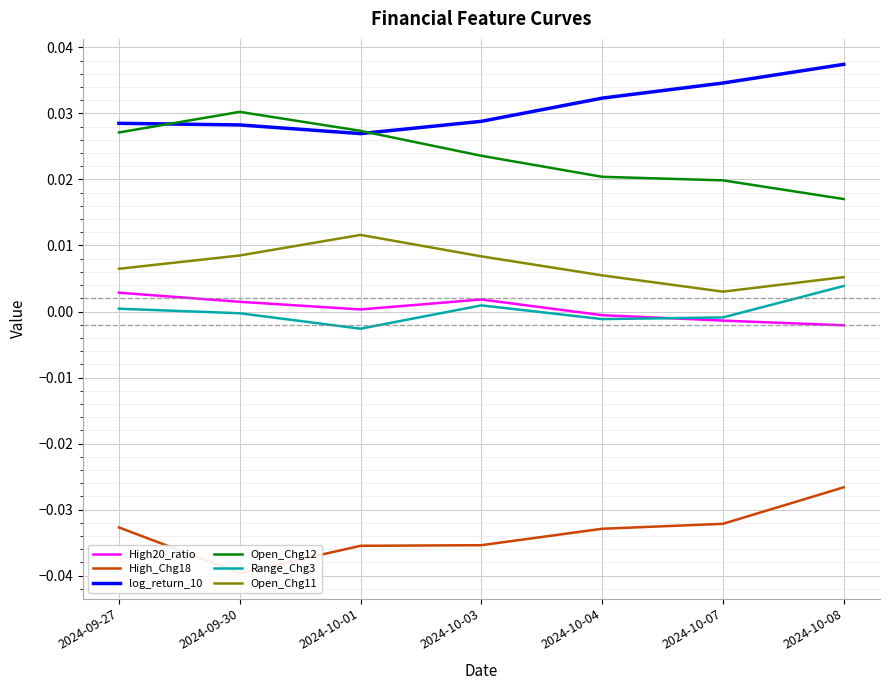

What position from the left is 2024-10-07?

6